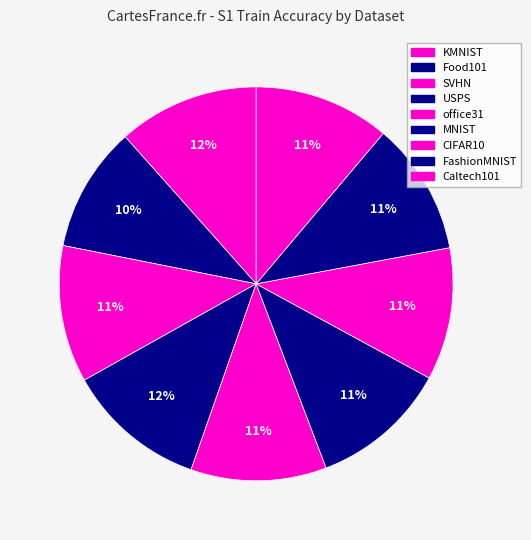

What portion of the pie excludes MNIST?

88.7%